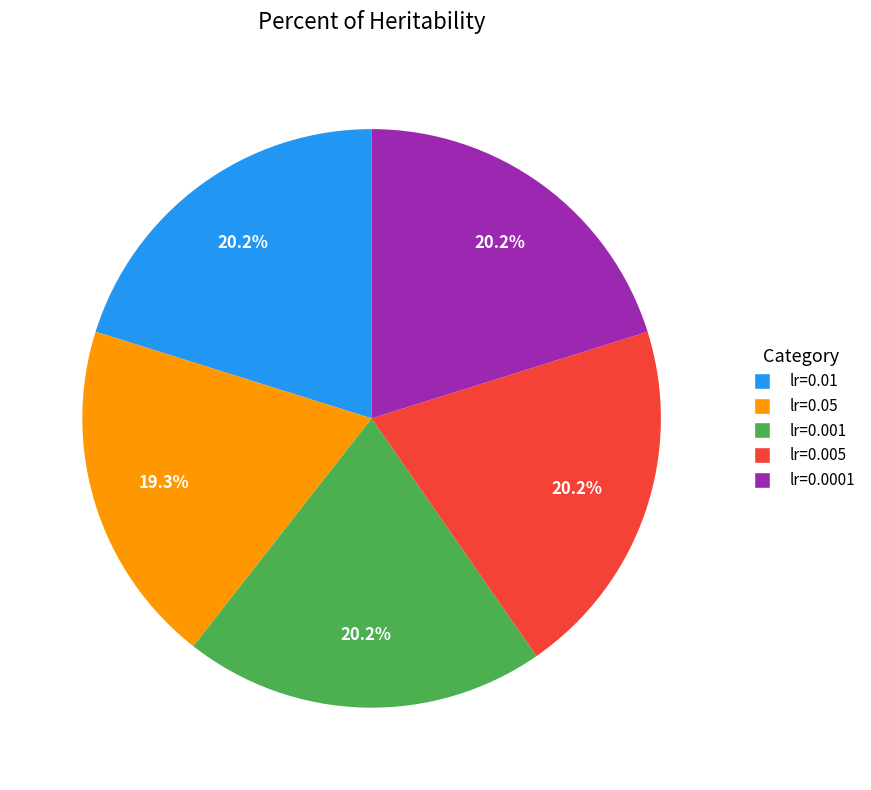

What percentage is NOT represented by lr=0.01?

79.8%